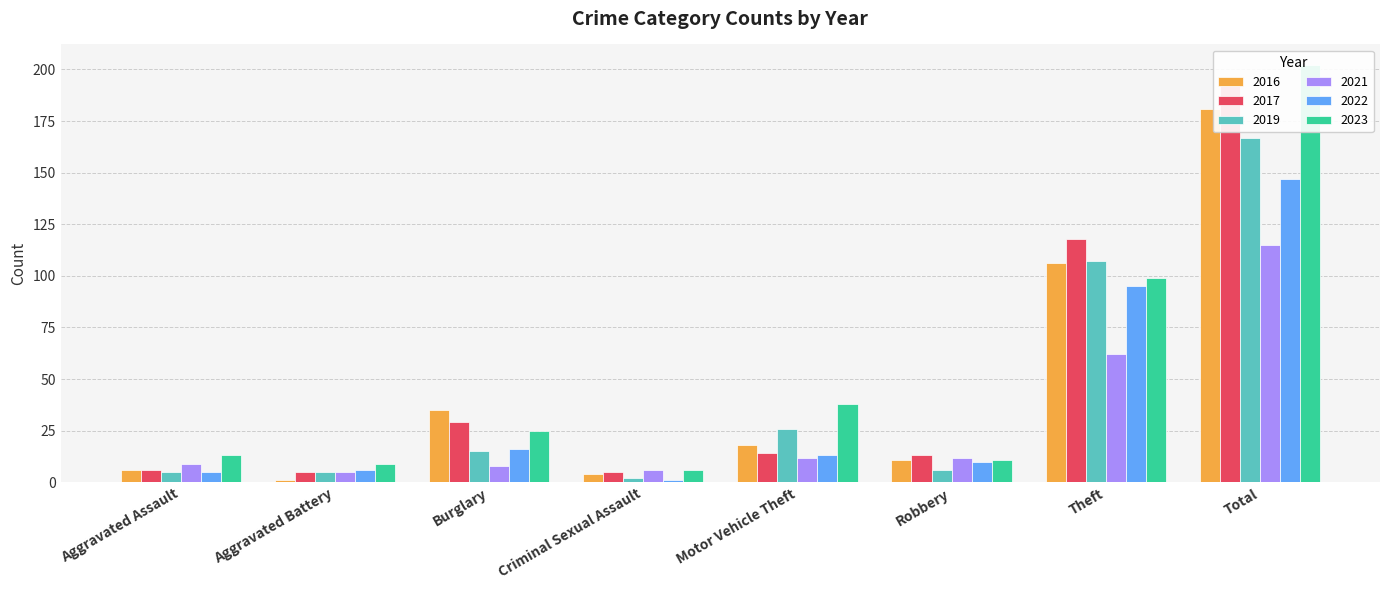

At how many categories does at least one series exceed 48?

2